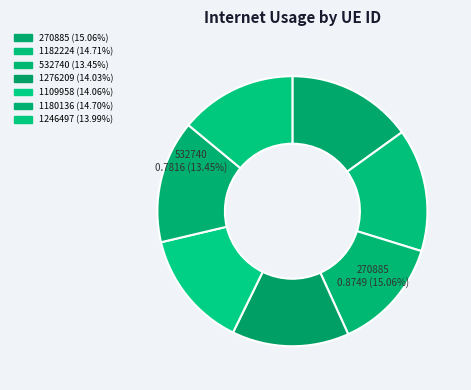

What portion of the pie excludes 270885?

84.9%